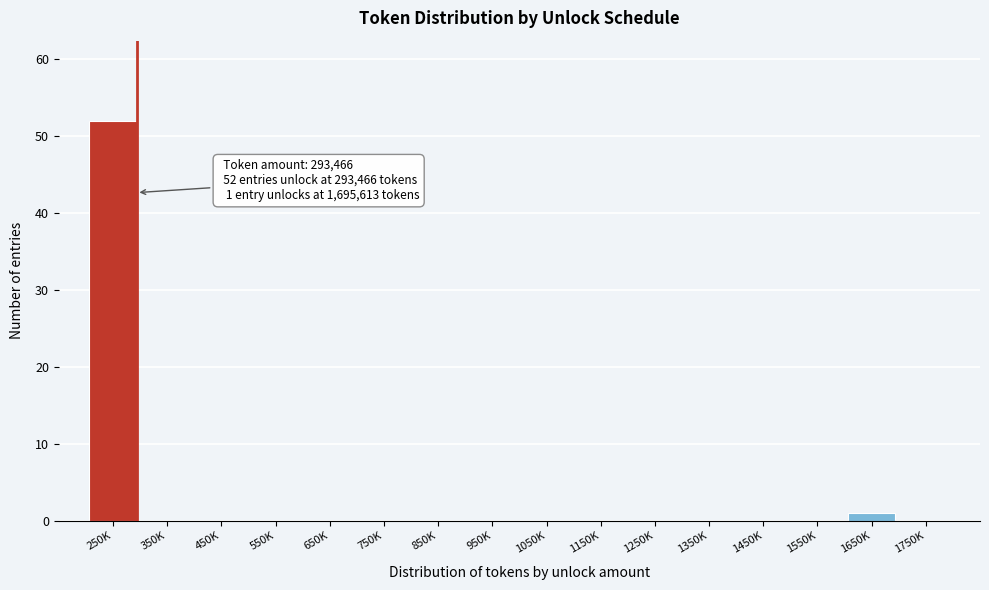

Reading left to right, list all the values displayed in this chart.

250K=52	350K=0	450K=0	550K=0	650K=0	750K=0	850K=0	950K=0	1050K=0	1150K=0	1250K=0	1350K=0	1450K=0	1550K=0	1650K=1	1750K=0